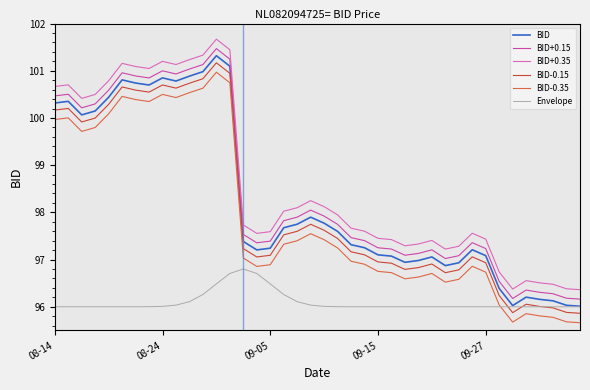

What is the maximum value shown in the chart?

101.7